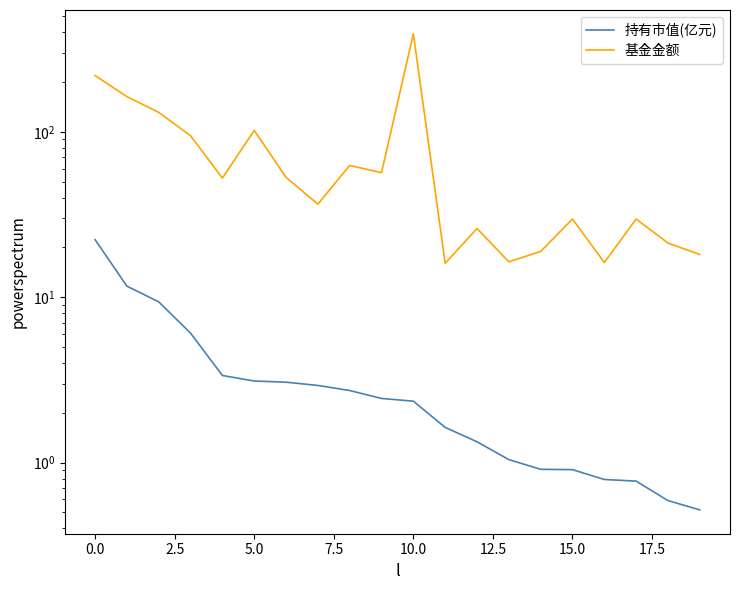

At which category is the sum across all series the highest?

10